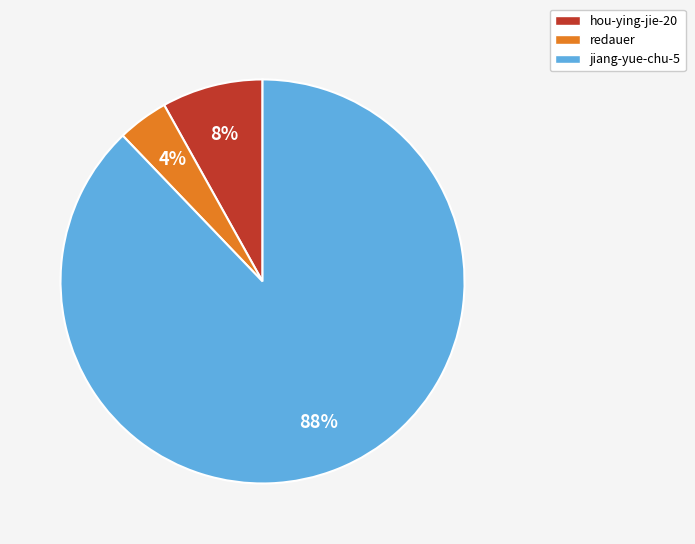

Is the sum of redauer and hou-ying-jie-20 greater than half?

No